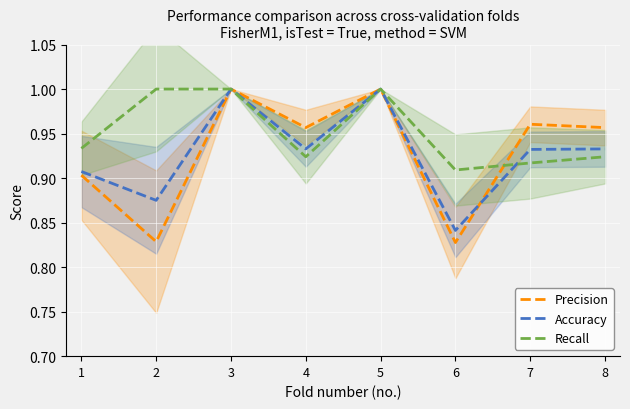

What is the greatest value displayed?

1.0